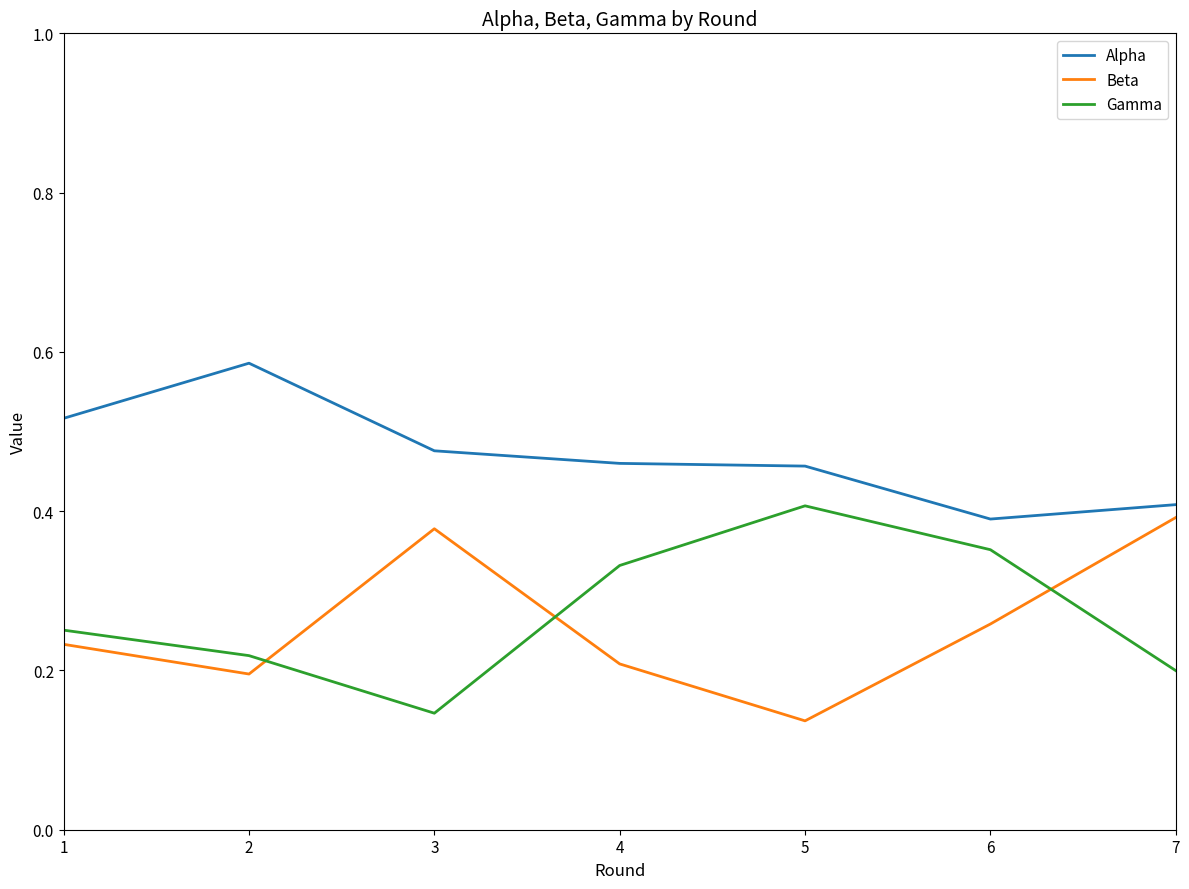

True or false: Gamma and Beta cross at least once.

True